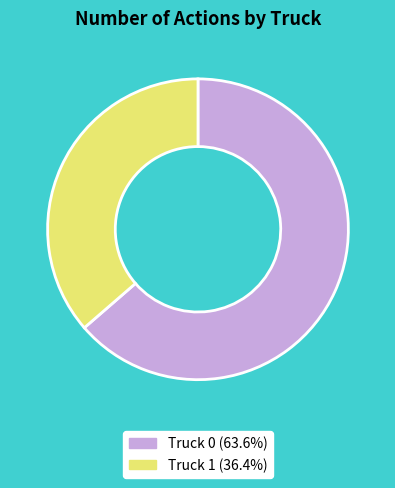

Does Truck 0 account for over 50% of the chart?

Yes